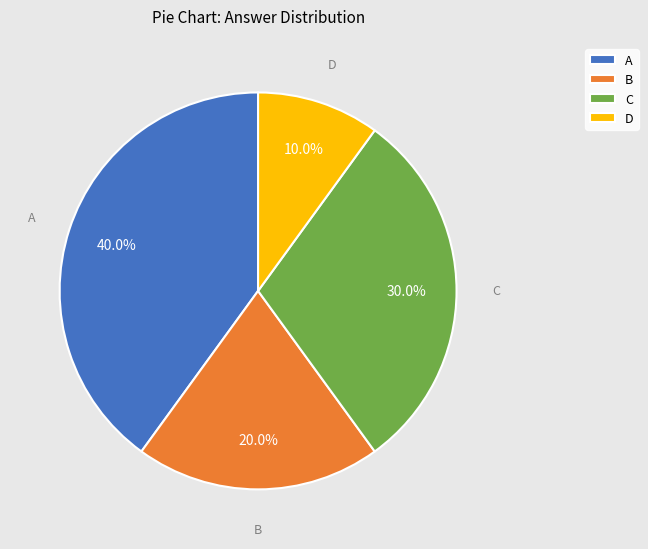

How many segments does this pie chart have?

4